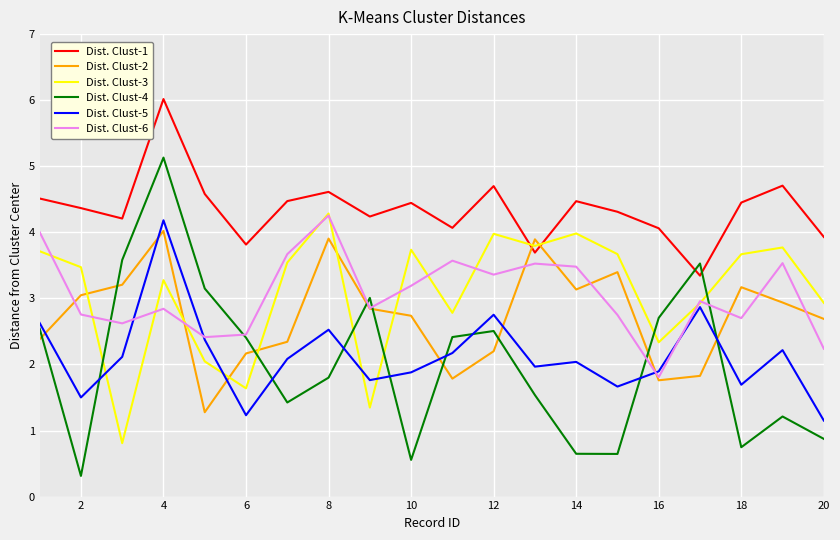

Which series has the largest total across all categories?

Dist. Clust-1